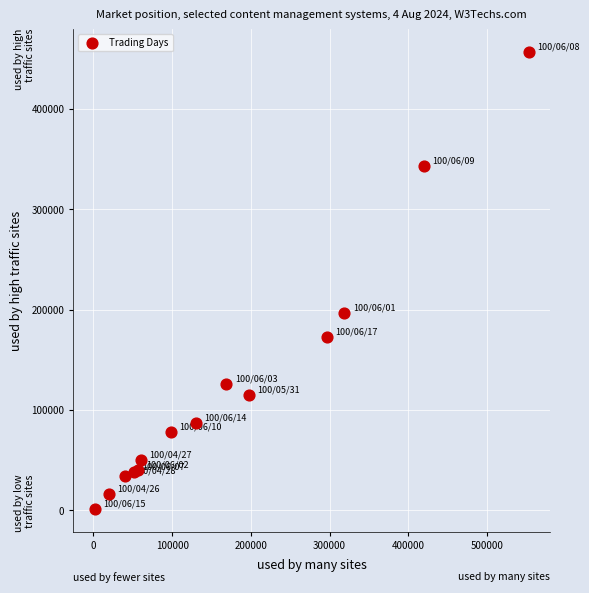

What Y value in the scatter plot is closest to 229345?

196380